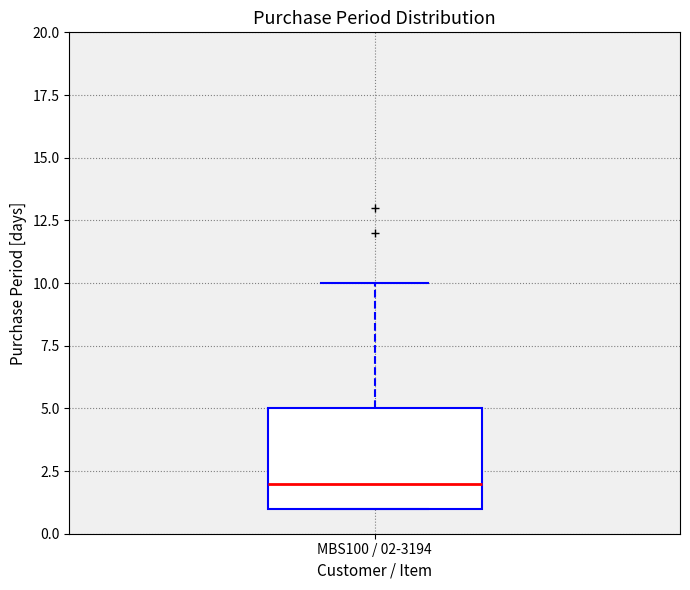

Transcribe this box plot: give where the median line is, the range the box spans, and where the two whiskers end, as read against the y-axis. The values are not printed on the chart, so give them approximately, as read against the axis.

median 2, box 1 to 5, whiskers 1 to 10